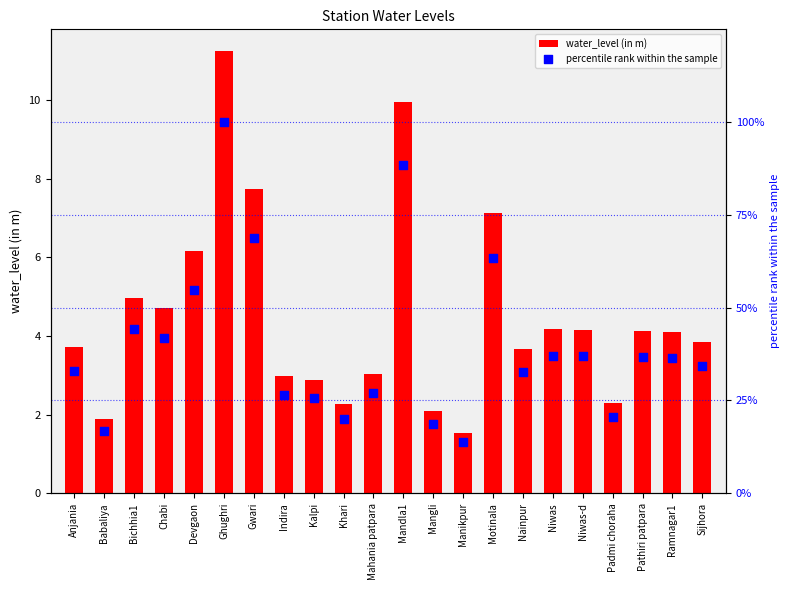

At how many categories does at least one series exceed 61?

4